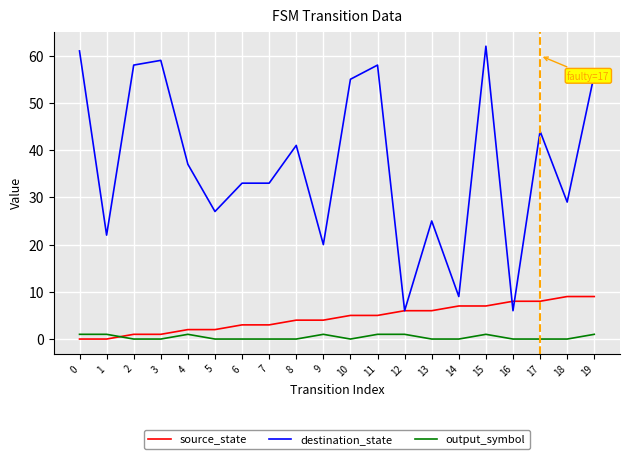

Is the value of output_symbol at 1 greater than the value of source_state at 12?

No